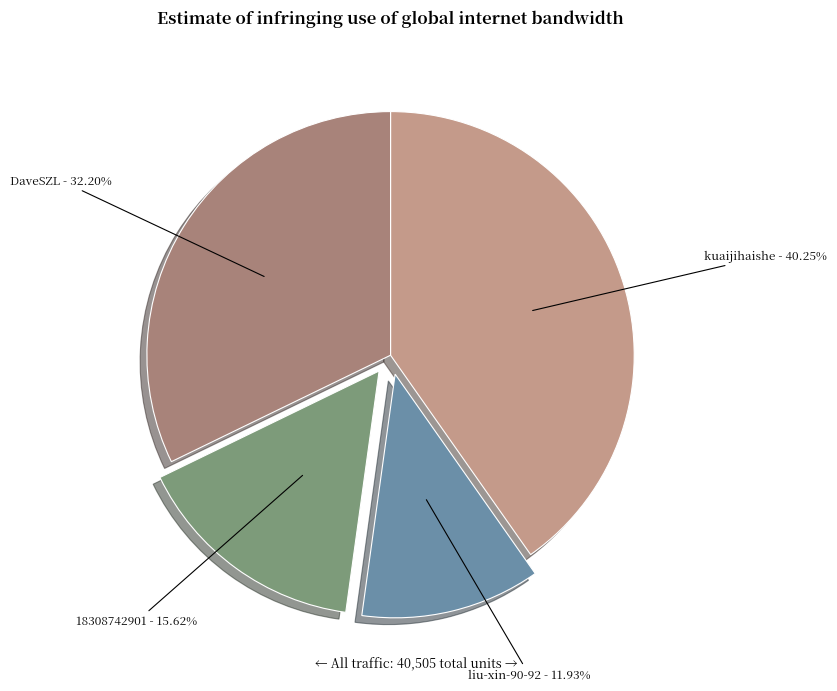

Which category has the biggest portion of the pie?

kuaijihaishe